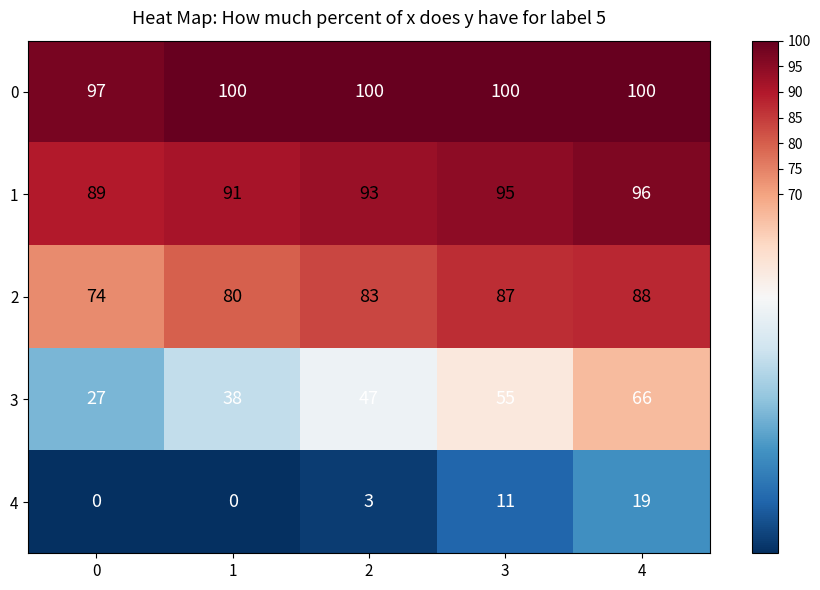

Rank the series at 0 from highest to lowest value.

0, 1, 2, 3, 4